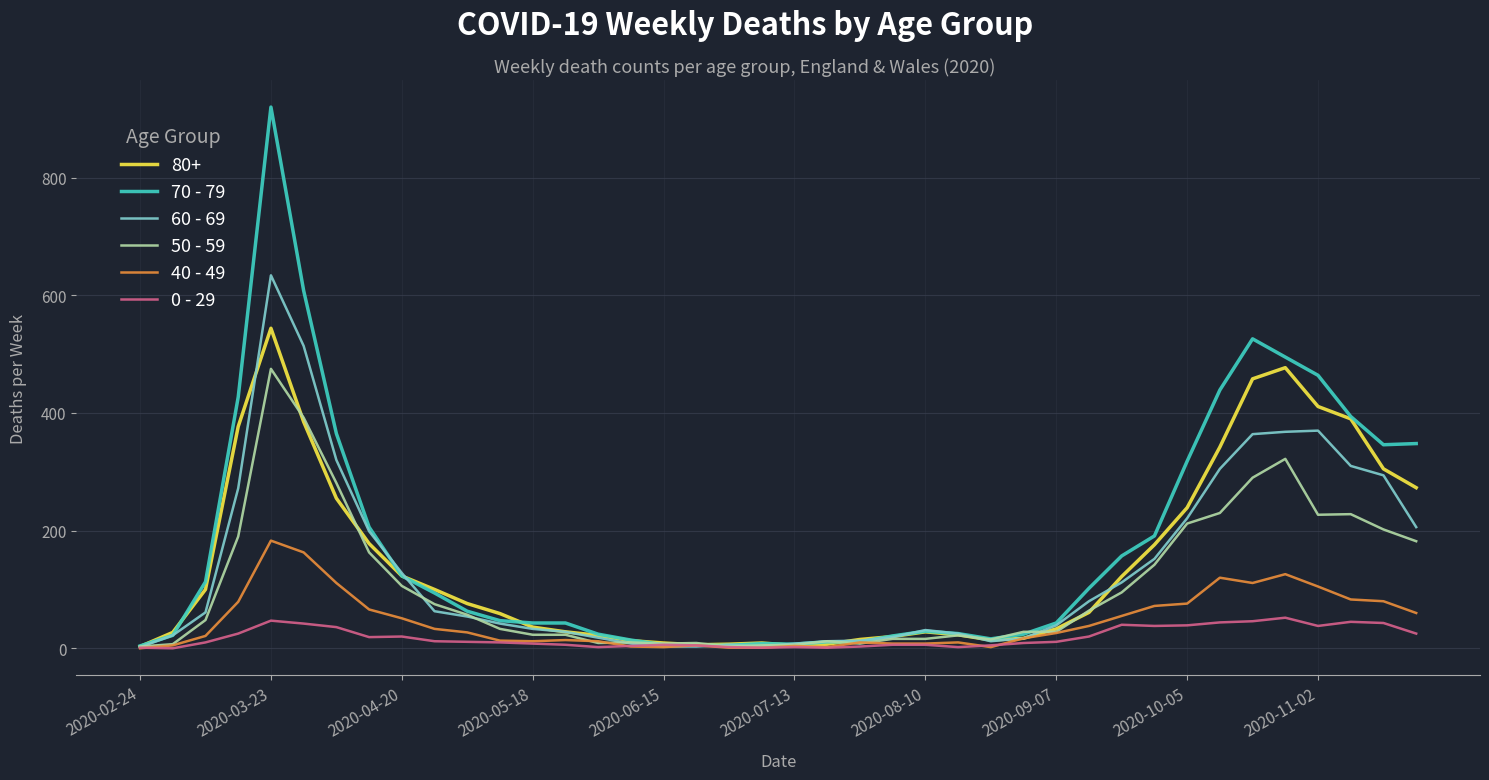

Which series has the widest spread of values?

70 - 79